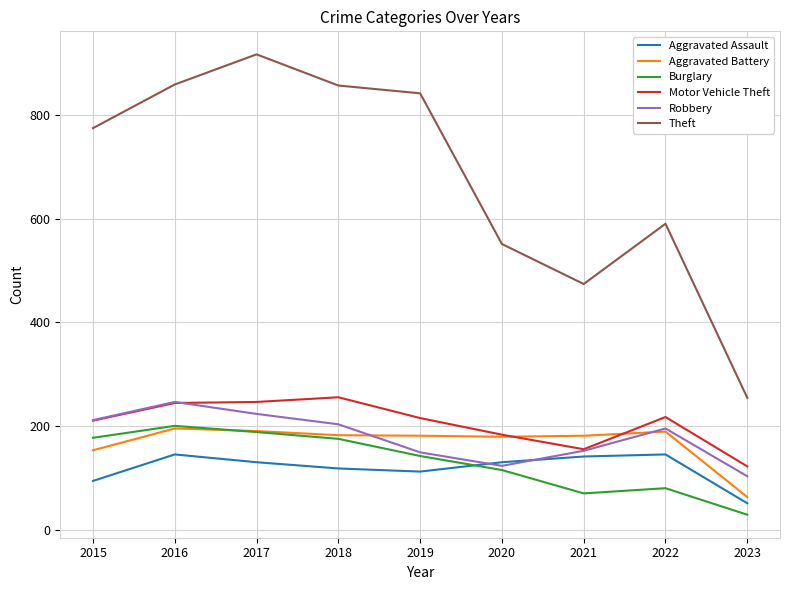

Which series has the largest total across all categories?

Theft